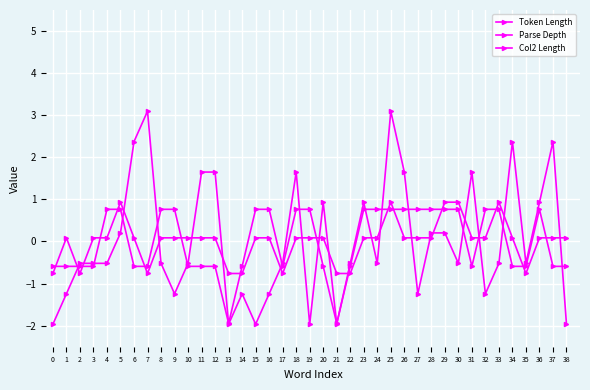

At which category is the sum across all series the highest?

25